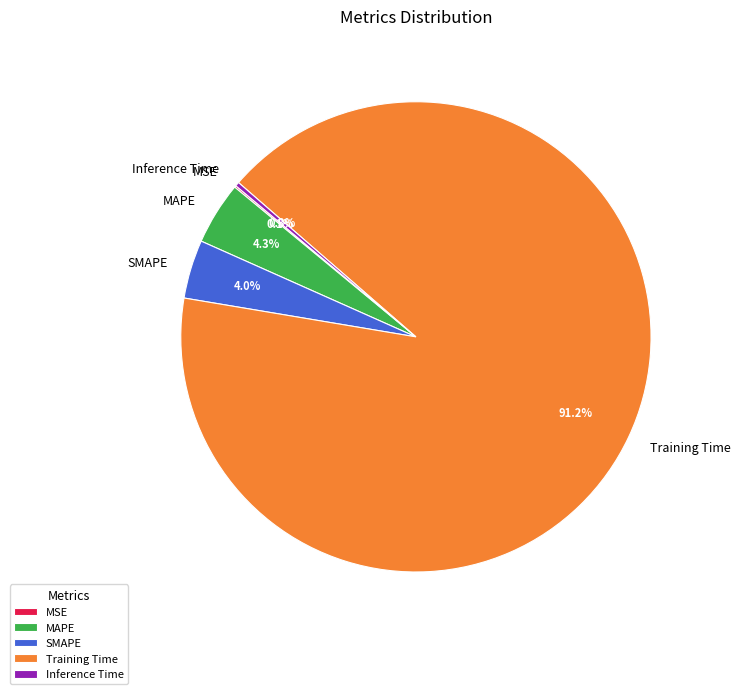

What is the largest slice in the pie chart?

Training Time